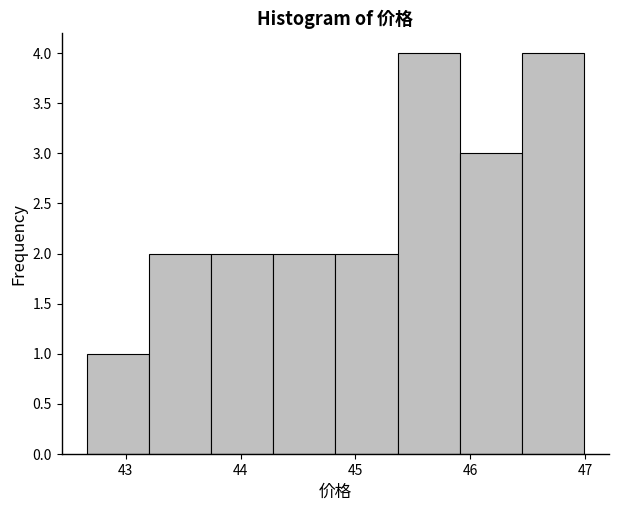

Reading left to right, list every bar in this chart as the range it spans on the x-axis followed by its height. Neither the bar edges nor the heights are printed on the chart, so give them approximately, as read against the axes.

42.7 to 43.2: 1
43.2 to 43.7: 2
43.7 to 44.3: 2
44.3 to 44.8: 2
44.8 to 45.4: 2
45.4 to 45.9: 4
45.9 to 46.4: 3
46.4 to 47.0: 4